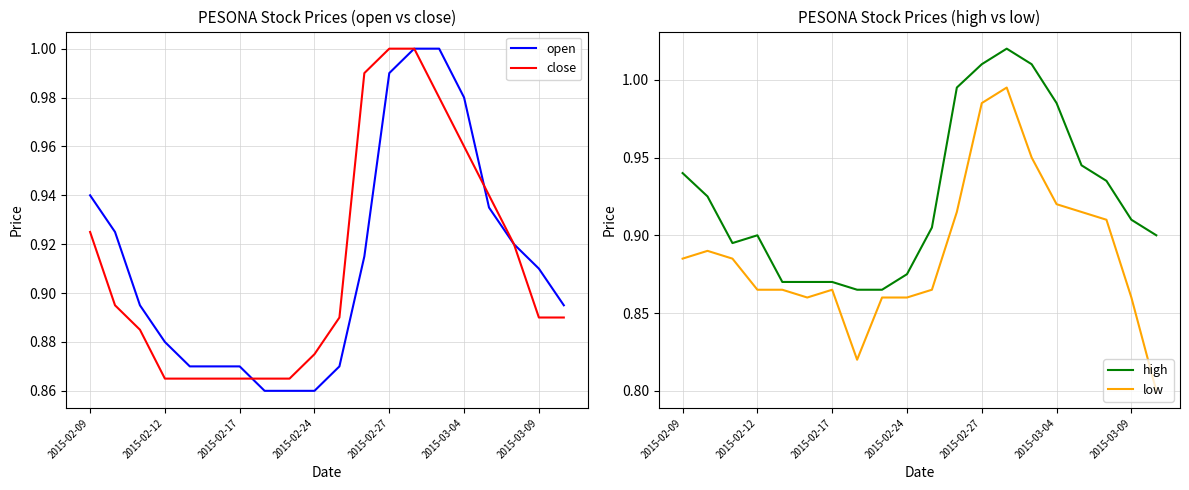

How many distinct data groups are displayed?

4